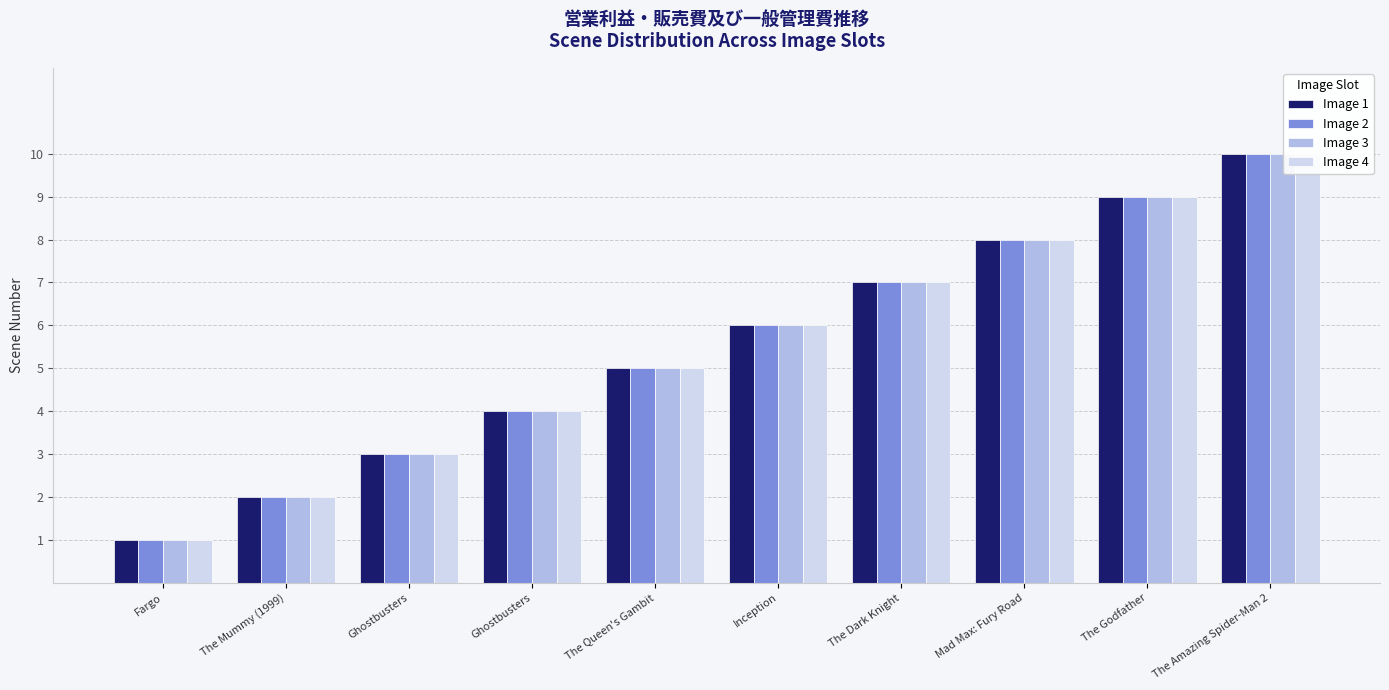

How many series are shown in this chart?

4